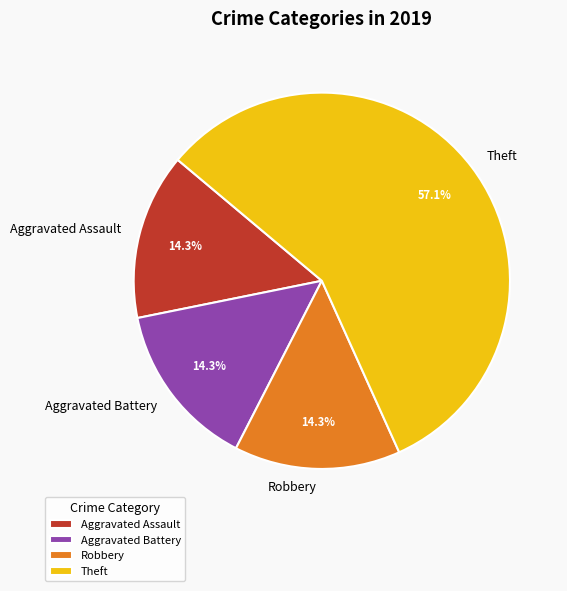

Which has a higher value, Aggravated Battery or Theft?

Theft